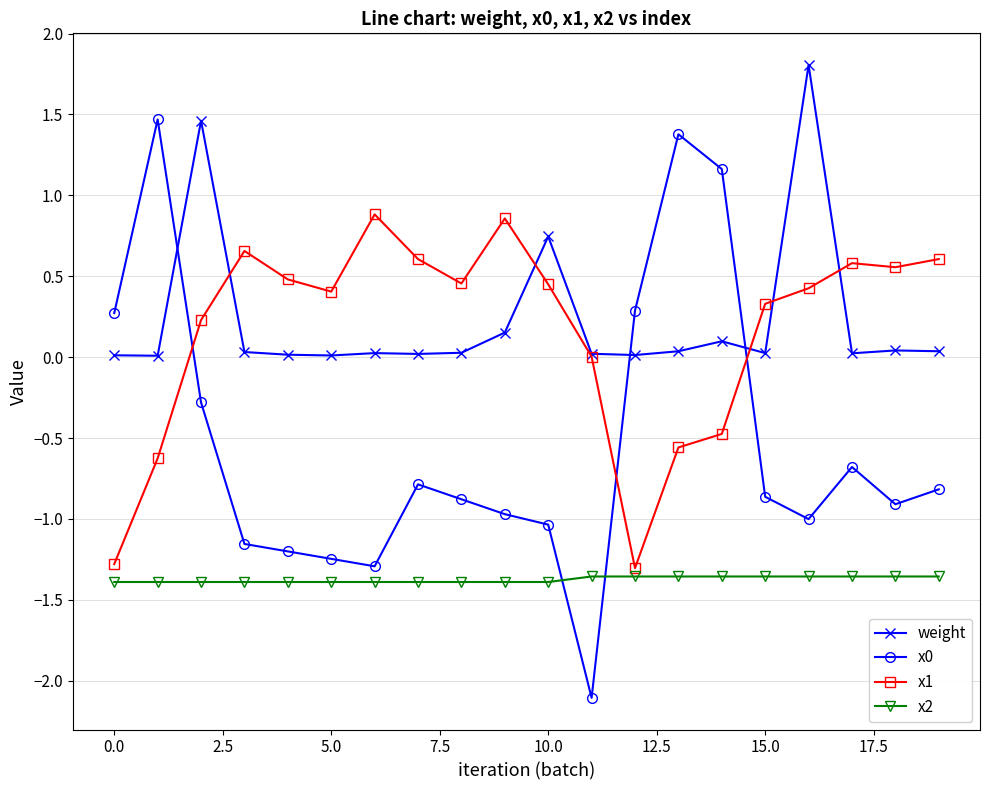

What is the maximum value shown in the chart?

1.8